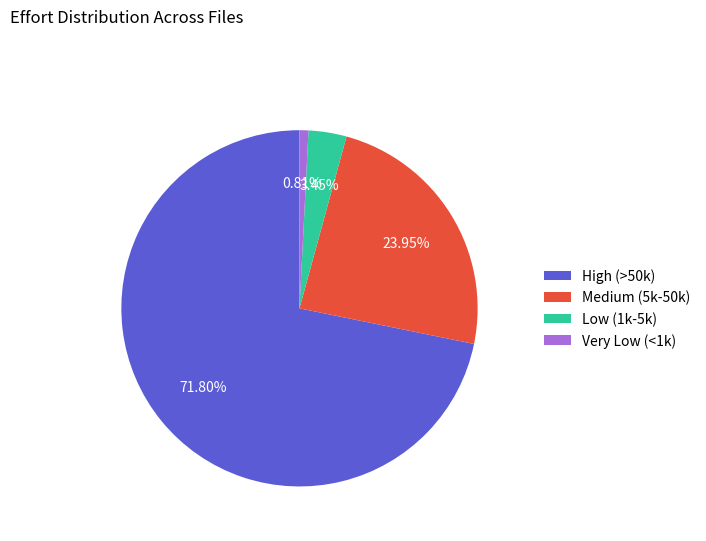

Count the number of slices in the pie.

4